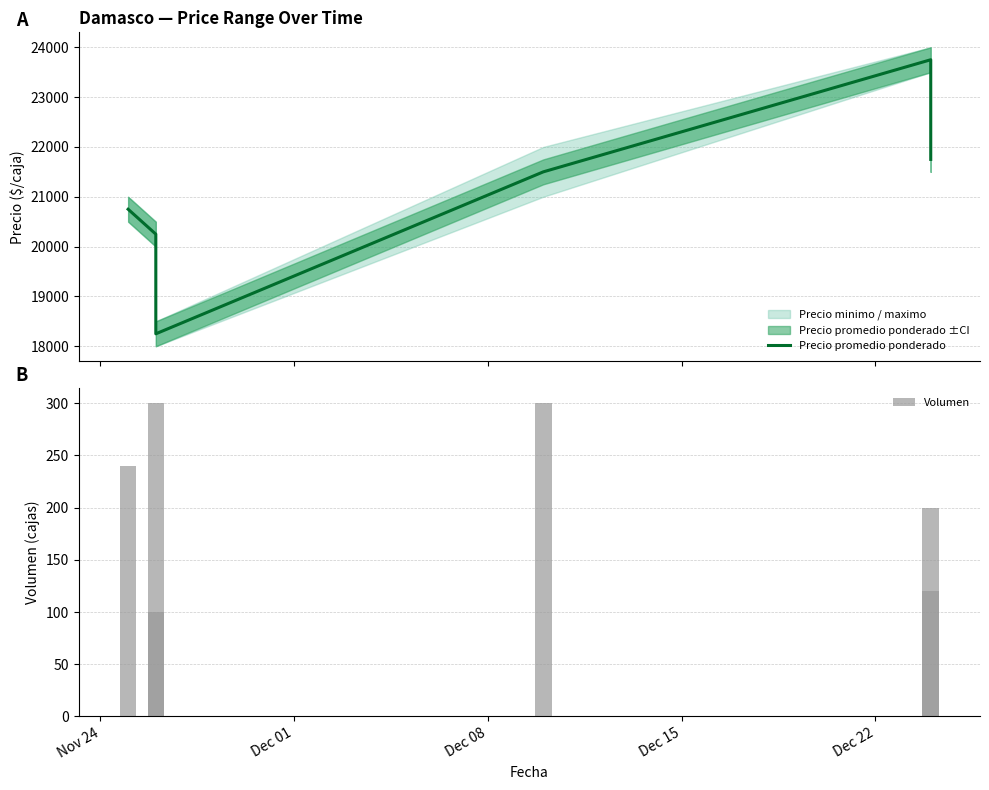

Does the chart contain stacked bars?

No